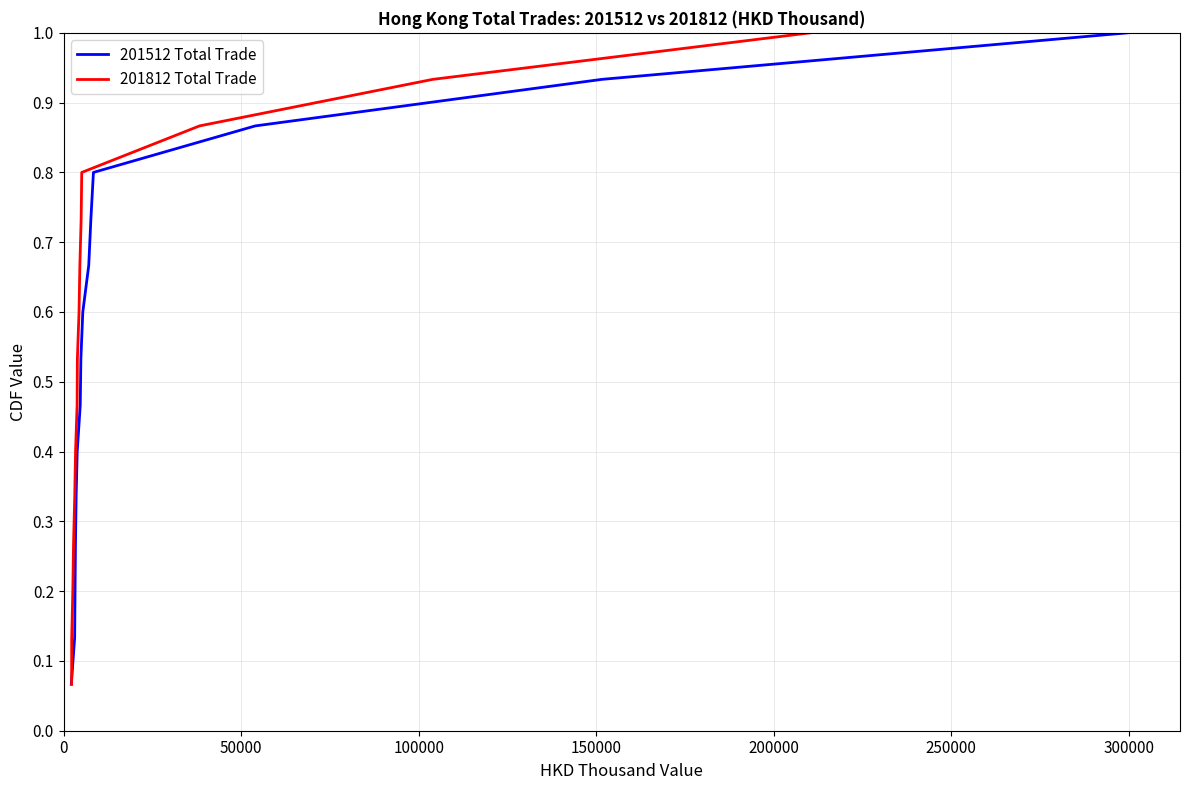

What is the average value of the 201812 Total Trade series?

0.5